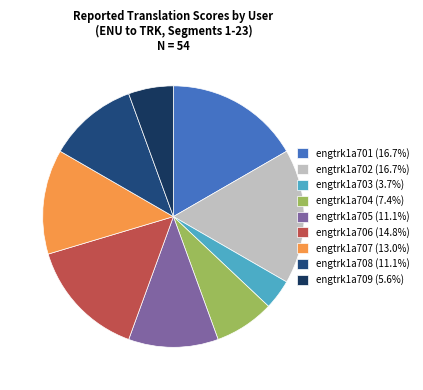

What is the smallest slice in the pie chart?

engtrk1a703